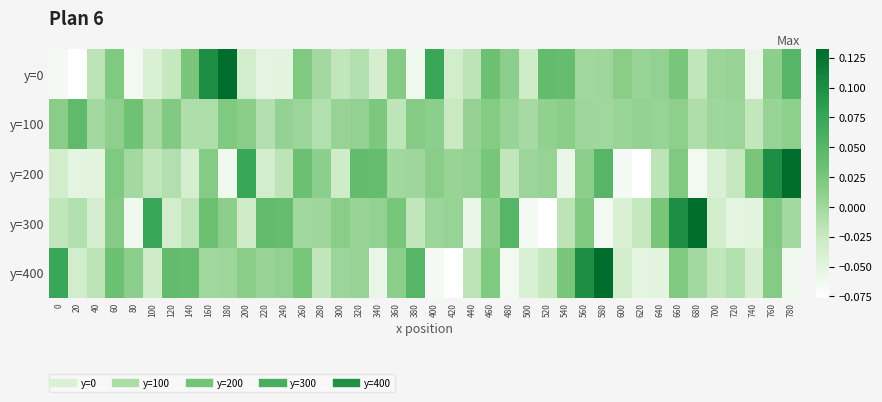

Reading left to right, extract all data points from this chart.

y=0: 0=-0.1	20=-0.1	40=-0.0	60=0.0	80=-0.1	100=-0.0	120=-0.0	140=0.0	160=0.1	180=0.1	200=-0.0	220=-0.1	240=-0.0	260=0.0	280=-0.0	300=-0.0	320=-0.0	340=-0.0	360=0.0	380=-0.1	400=0.1	420=-0.0	440=-0.0	460=0.0	480=0.0	500=-0.0	520=0.0	540=0.0	560=0.0	580=0.0	600=0.0	620=0.0	640=0.0	660=0.0	680=-0.0	700=0.0	720=0.0	740=-0.1	760=0.0	780=0.1
y=100: 0=0.0	20=0.0	40=-0.0	60=0.0	80=0.0	100=-0.0	120=0.0	140=-0.0	160=-0.0	180=0.0	200=0.0	220=-0.0	240=0.0	260=0.0	280=-0.0	300=0.0	320=0.0	340=0.0	360=-0.0	380=0.0	400=0.0	420=-0.0	440=0.0	460=0.0	480=0.0	500=-0.0	520=0.0	540=0.0	560=0.0	580=0.0	600=0.0	620=0.0	640=0.0	660=0.0	680=-0.0	700=0.0	720=0.0	740=-0.0	760=0.0	780=0.0
y=200: 0=-0.0	20=-0.1	40=-0.0	60=0.0	80=-0.0	100=-0.0	120=-0.0	140=-0.0	160=0.0	180=-0.1	200=0.1	220=-0.0	240=-0.0	260=0.0	280=0.0	300=-0.0	320=0.0	340=0.0	360=0.0	380=0.0	400=0.0	420=0.0	440=0.0	460=0.0	480=-0.0	500=0.0	520=0.0	540=-0.1	560=0.0	580=0.1	600=-0.1	620=-0.1	640=-0.0	660=0.0	680=-0.1	700=-0.0	720=-0.0	740=0.0	760=0.1	780=0.1
y=300: 0=-0.0	20=-0.0	40=-0.0	60=0.0	80=-0.1	100=0.1	120=-0.0	140=-0.0	160=0.0	180=0.0	200=-0.0	220=0.0	240=0.0	260=0.0	280=0.0	300=0.0	320=0.0	340=0.0	360=0.0	380=-0.0	400=0.0	420=0.0	440=-0.1	460=0.0	480=0.1	500=-0.1	520=-0.1	540=-0.0	560=0.0	580=-0.1	600=-0.0	620=-0.0	640=0.0	660=0.1	680=0.1	700=-0.0	720=-0.1	740=-0.0	760=0.0	780=-0.0
y=400: 0=0.1	20=-0.0	40=-0.0	60=0.0	80=0.0	100=-0.0	120=0.0	140=0.0	160=0.0	180=0.0	200=0.0	220=0.0	240=0.0	260=0.0	280=-0.0	300=0.0	320=0.0	340=-0.1	360=0.0	380=0.1	400=-0.1	420=-0.1	440=-0.0	460=0.0	480=-0.1	500=-0.0	520=-0.0	540=0.0	560=0.1	580=0.1	600=-0.0	620=-0.1	640=-0.0	660=0.0	680=-0.0	700=-0.0	720=-0.0	740=-0.0	760=0.0	780=-0.1